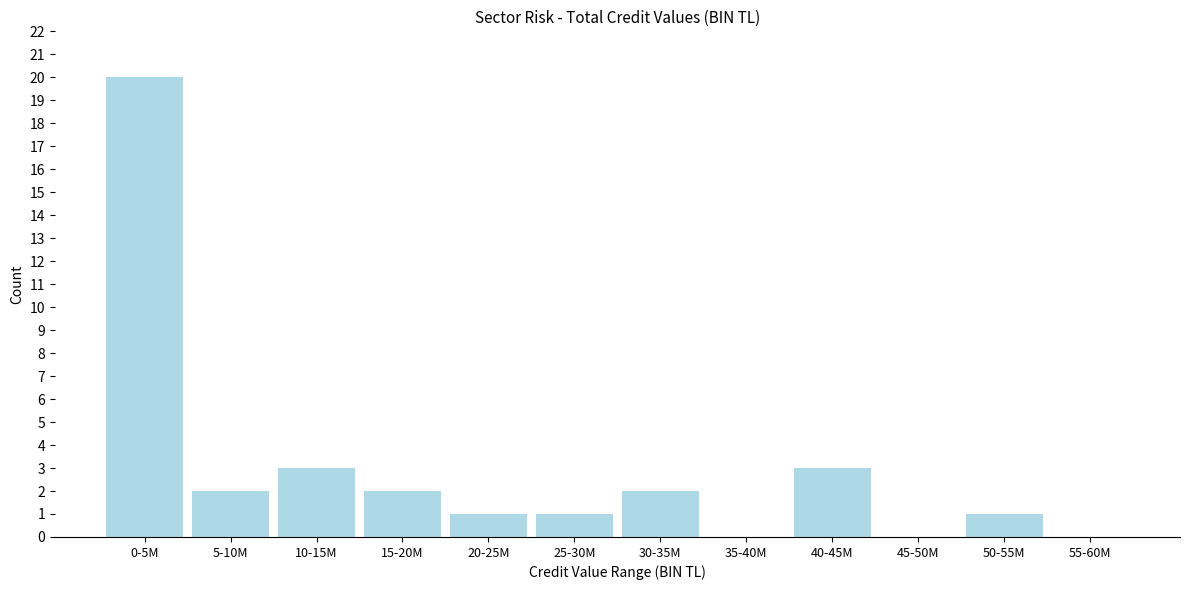

Reading right to left, extract all data points from this chart.

55-60M=0	50-55M=1	45-50M=0	40-45M=3	35-40M=0	30-35M=2	25-30M=1	20-25M=1	15-20M=2	10-15M=3	5-10M=2	0-5M=20